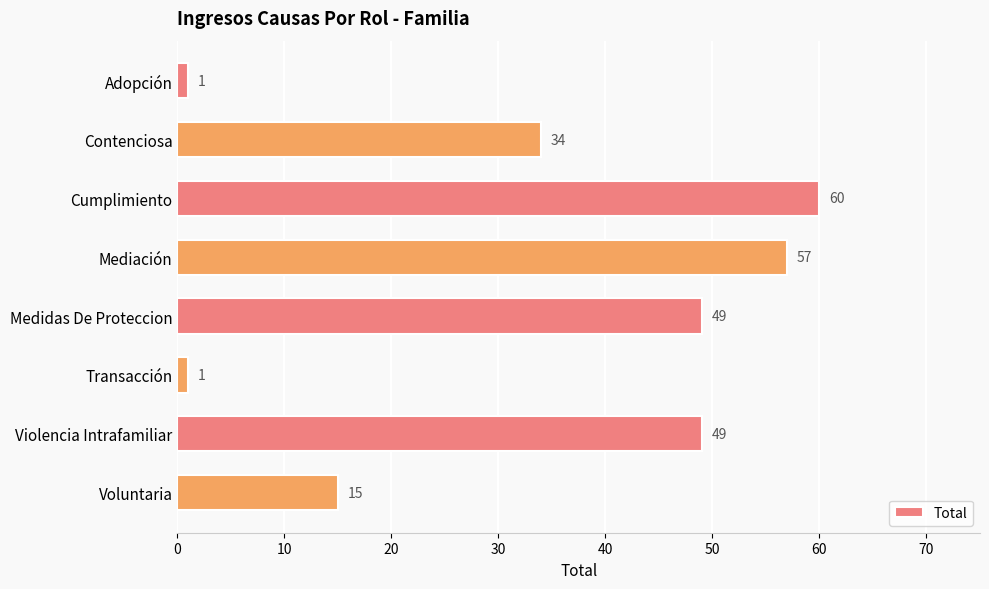

How many categories are shown in the chart?

8